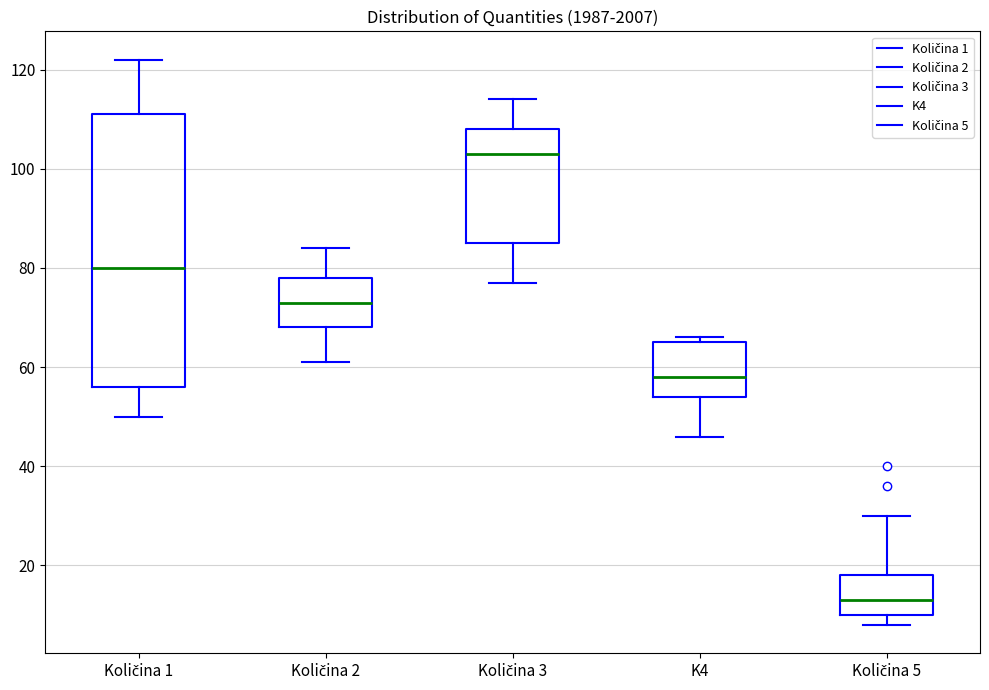

Reading left to right, read every box against the y-axis: the position of its median line, the range the box covers, and the ends of its whiskers. The values are not printed on the chart, so give them approximately, as read against the axis.

Količina 1: median 80, box 56 to 112, whiskers 50 to 122
Količina 2: median 74, box 68 to 78, whiskers 62 to 84
Količina 3: median 104, box 86 to 108, whiskers 78 to 114
K4: median 58, box 54 to 66, whiskers 46 to 66 (just above the box's upper edge)
Količina 5: median 14, box 10 to 18, whiskers 8 to 30